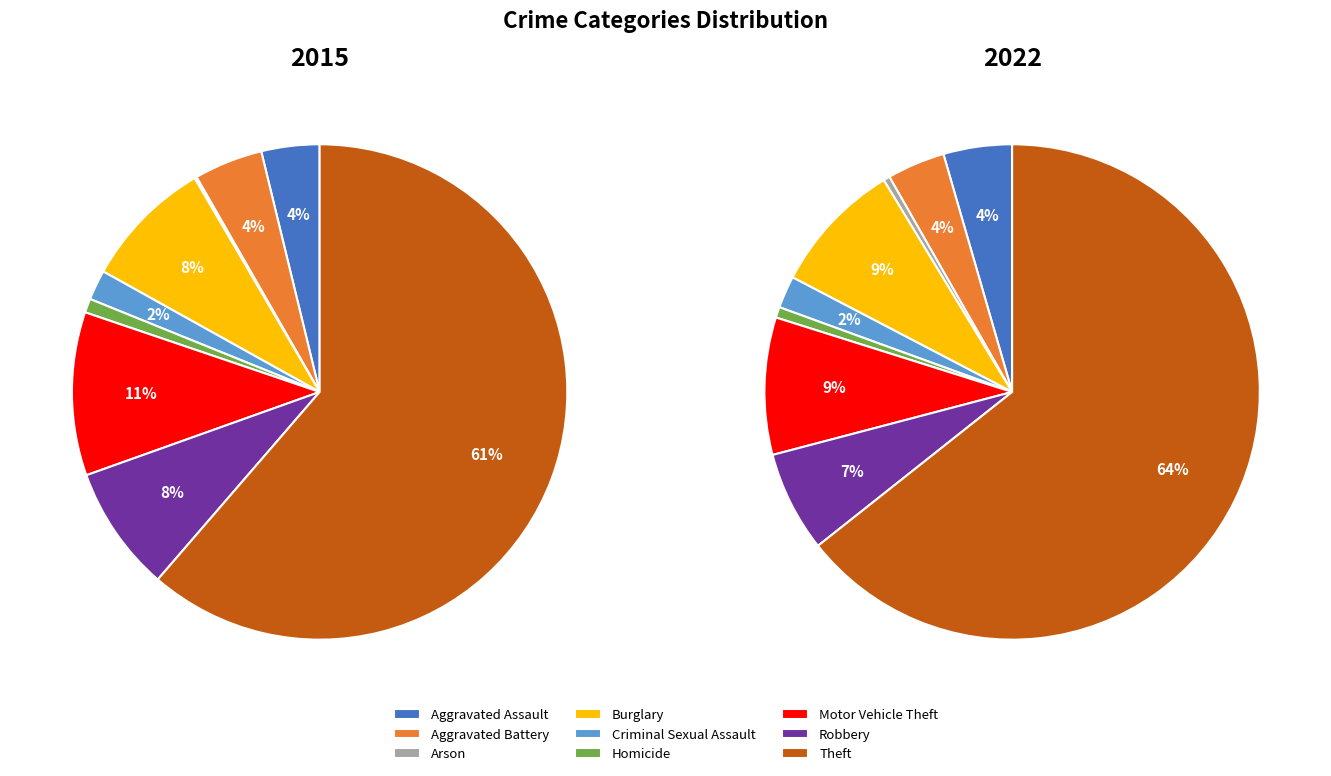

Which slice represents more than half of the pie?

Theft